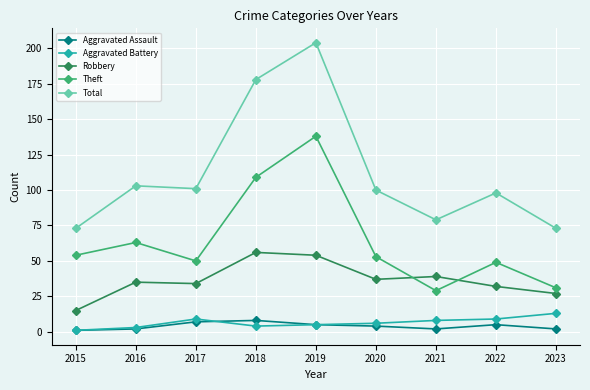

What are all the series names shown in the legend?

Aggravated Assault, Aggravated Battery, Robbery, Theft, Total